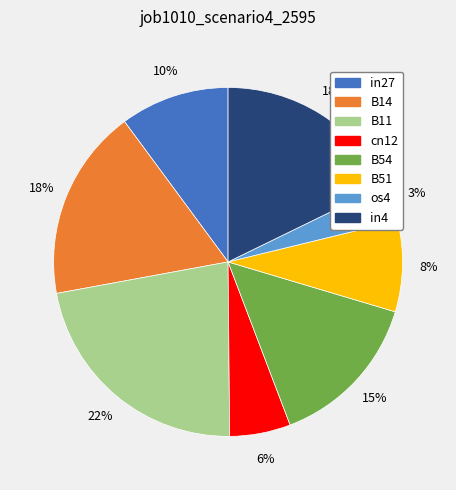

Count the number of slices in the pie.

8